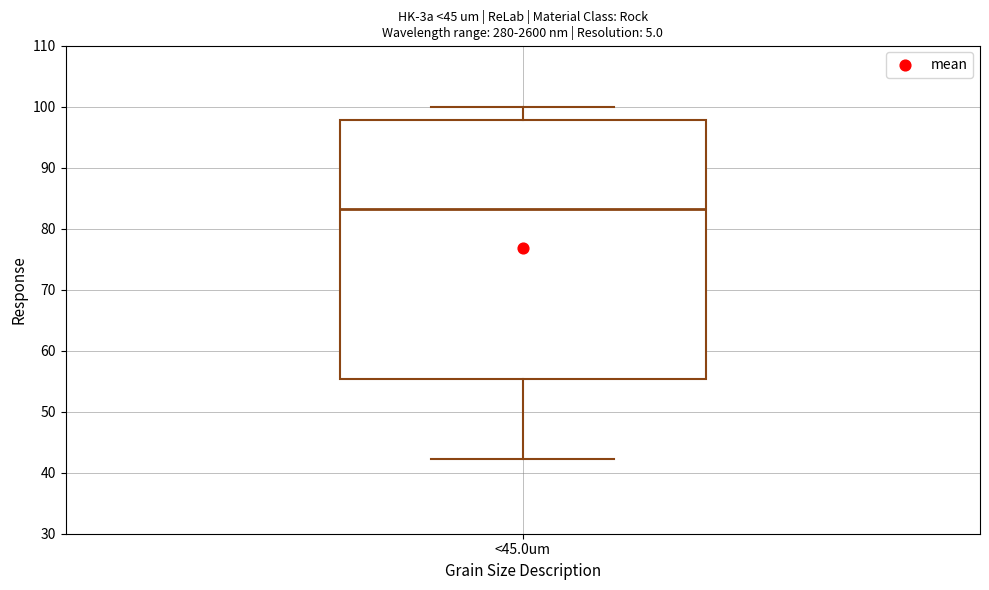

Where is the lower edge of the box for <45.0um on the y-axis? The values are not printed on the chart, so give them approximately, as read against the axis.

55